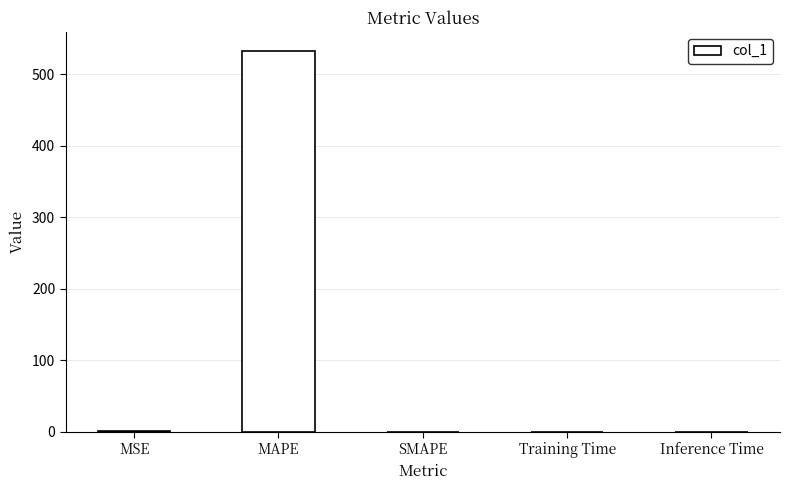

Which has a higher value, MAPE or Inference Time?

MAPE